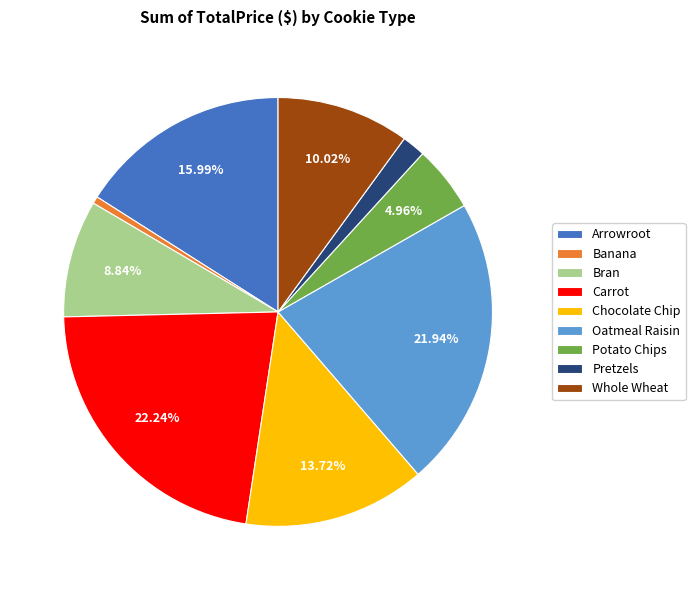

To the nearest percent, what portion does Arrowroot represent?

16%